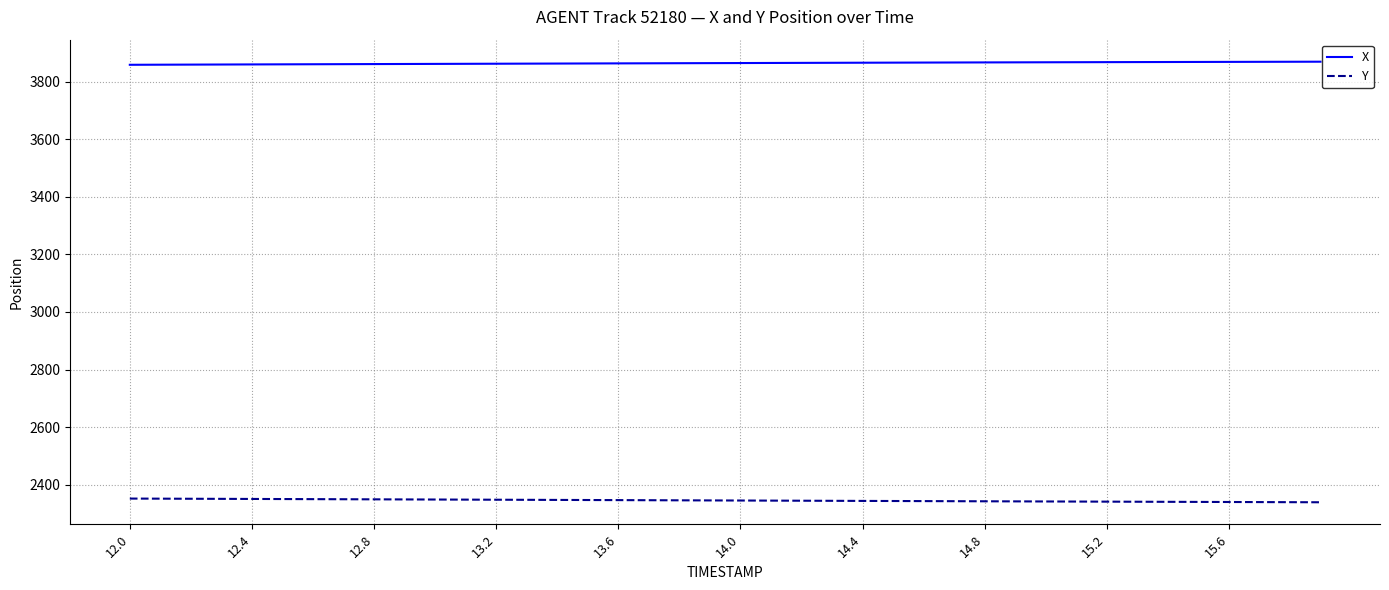

Which series has the largest total across all categories?

X